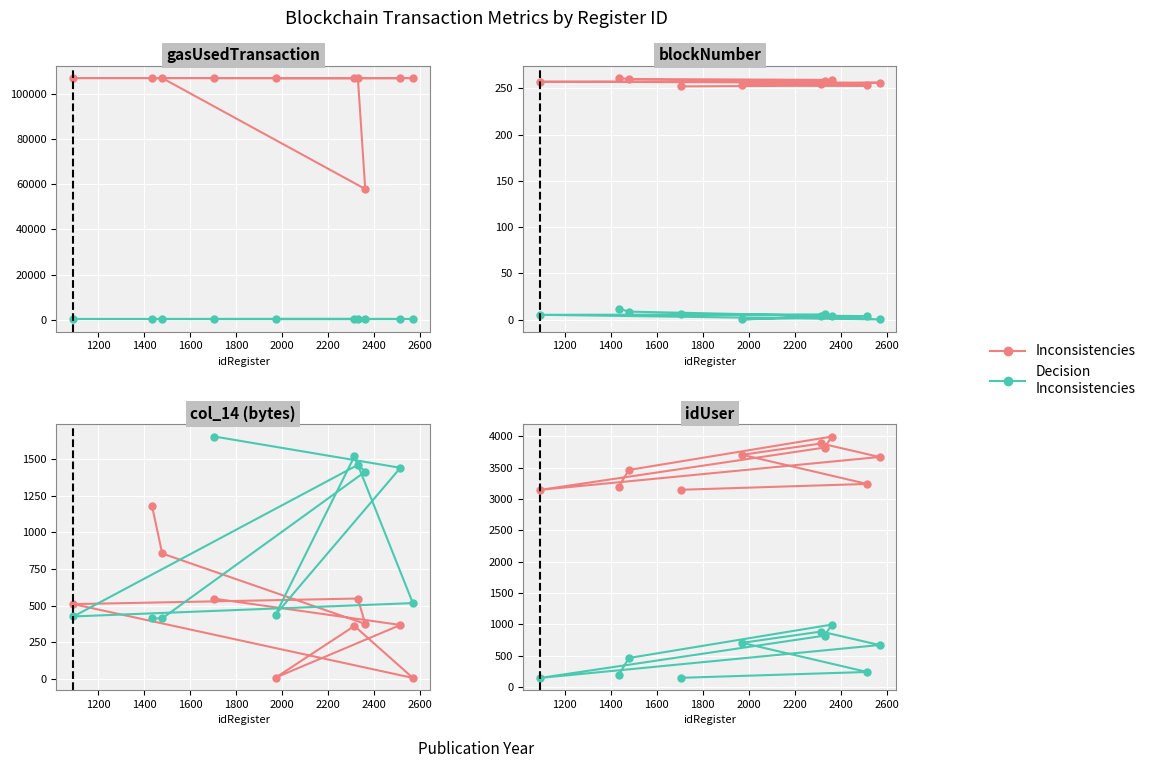

Rank the categories by value from highest to lowest.

1706, 2515, 1972, 2315, 2569, 1093, 2330, 1479, 1435, 2362